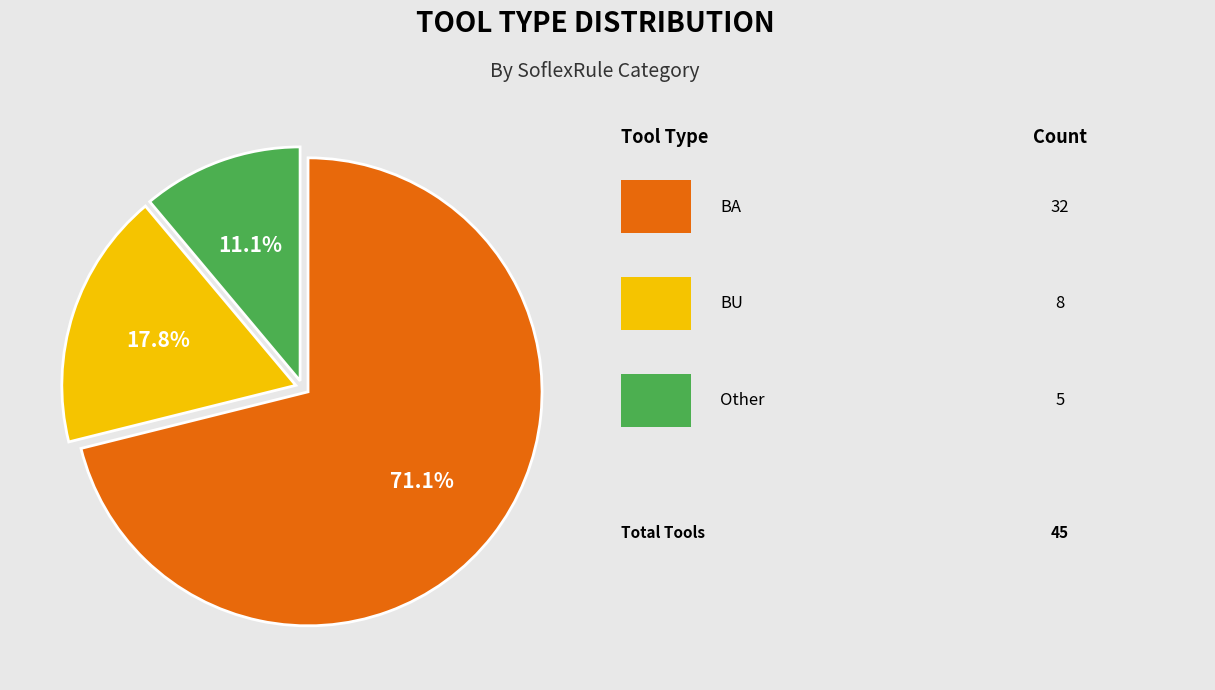

Is there any slice that represents more than half of the pie?

Yes